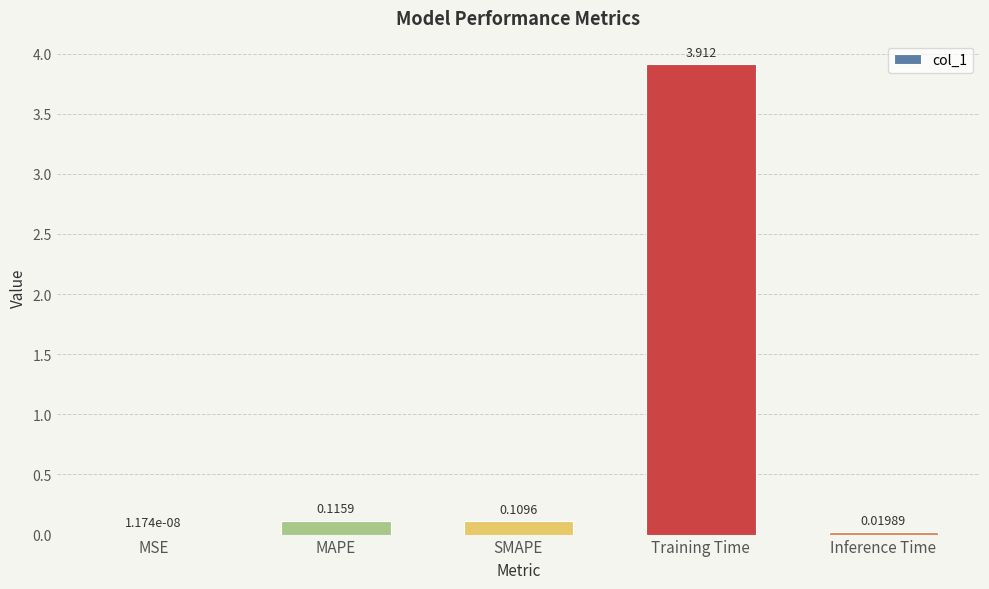

What is the sum of all values?

4.2